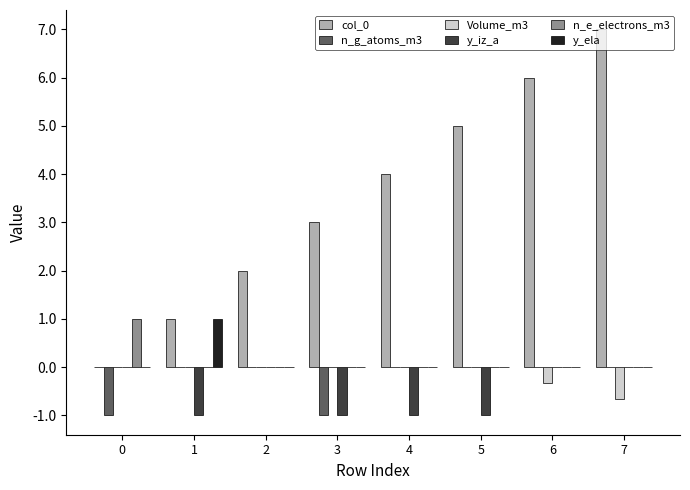

Count the number of categories in the chart.

8